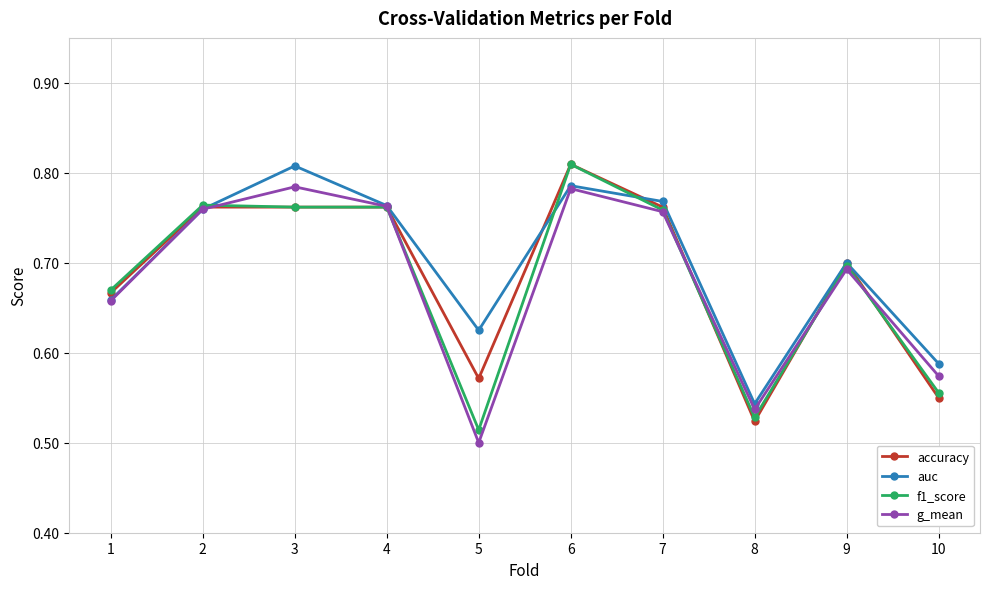

Between 3 and 10, which series saw the biggest shift?

auc